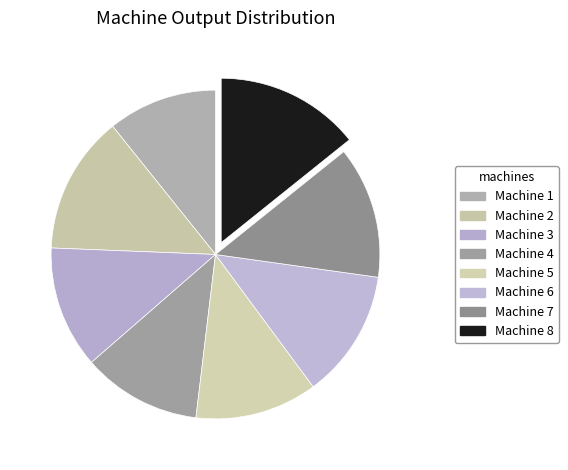

How many slices are in this pie chart?

8